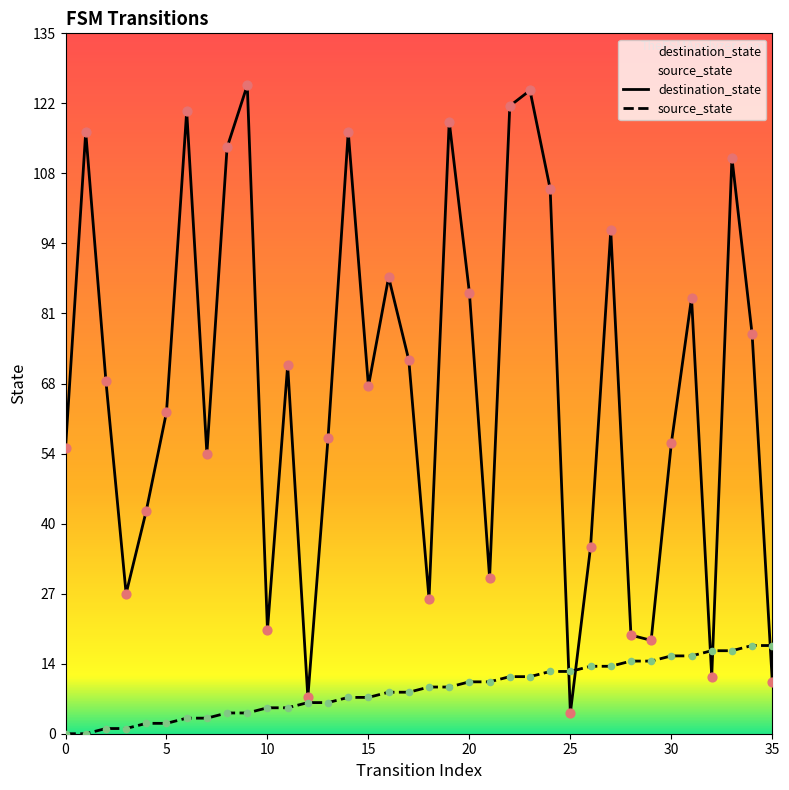

At how many categories does at least one series exceed 31?

26